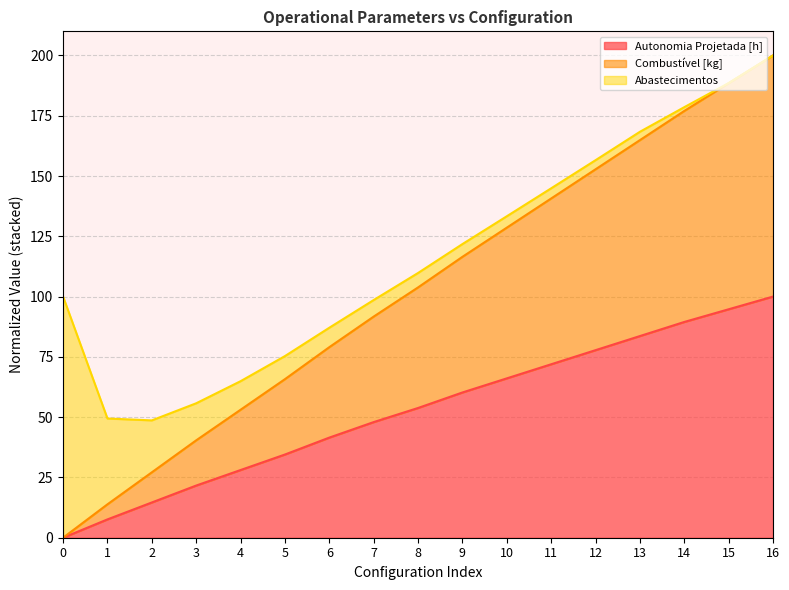

Which series has the largest range (max minus min)?

Combustível [kg]